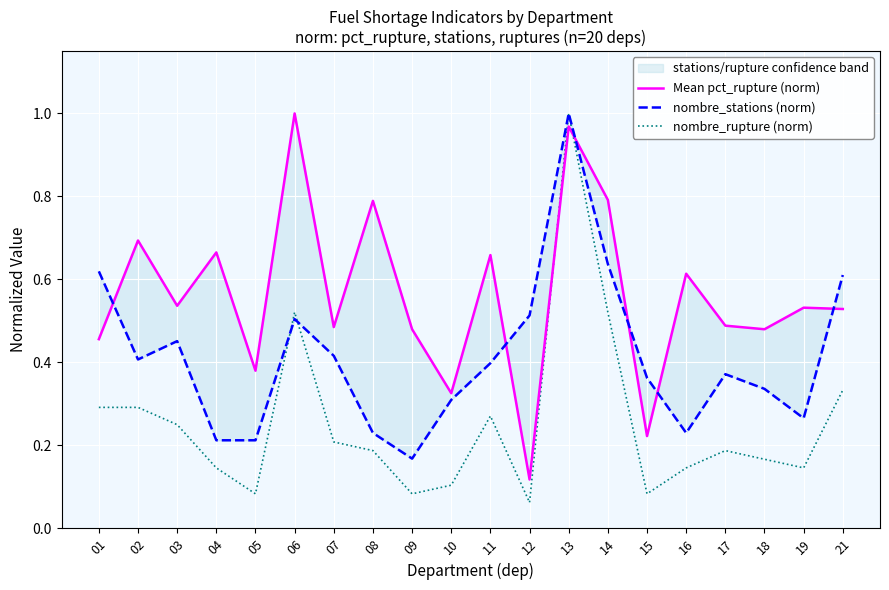

The value of nombre_rupture (norm) at 05 is 0.1. True or false?

True